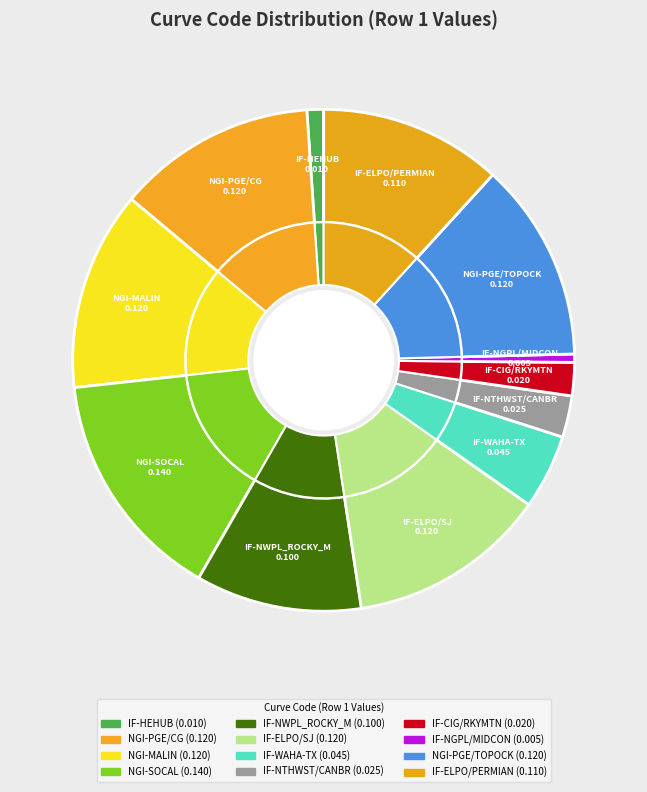

What percentage is the NGI-PGE/CG slice, to the nearest percent?

13%